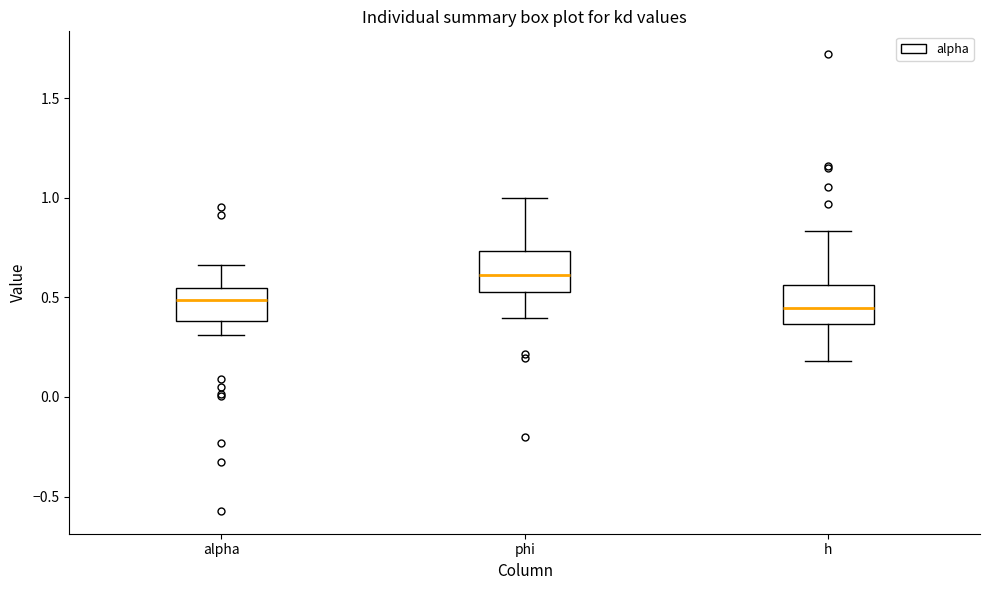

Reading left to right, transcribe this box plot: for each box, give where its median line is, the range the box spans, and where its two whiskers end, as read against the y-axis. The values are not printed on the chart, so give them approximately, as read against the axis.

alpha: median 0.50, box 0.40 to 0.55, whiskers 0.30 to 0.65
phi: median 0.60, box 0.55 to 0.75, whiskers 0.40 to 1.00
h: median 0.45, box 0.35 to 0.55, whiskers 0.20 to 0.85